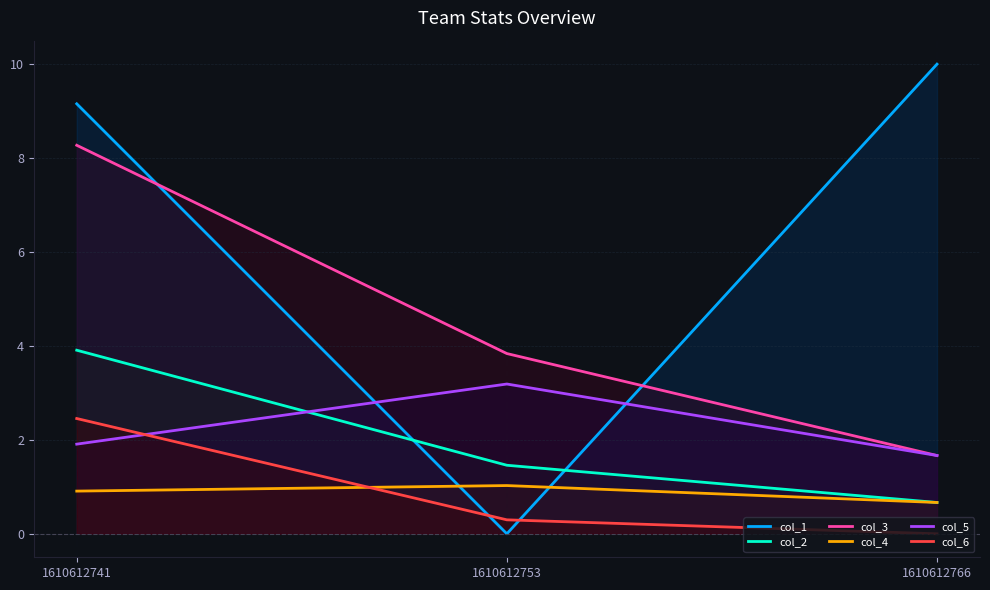

What value does the col_3 series have at 1610612753?

3.8